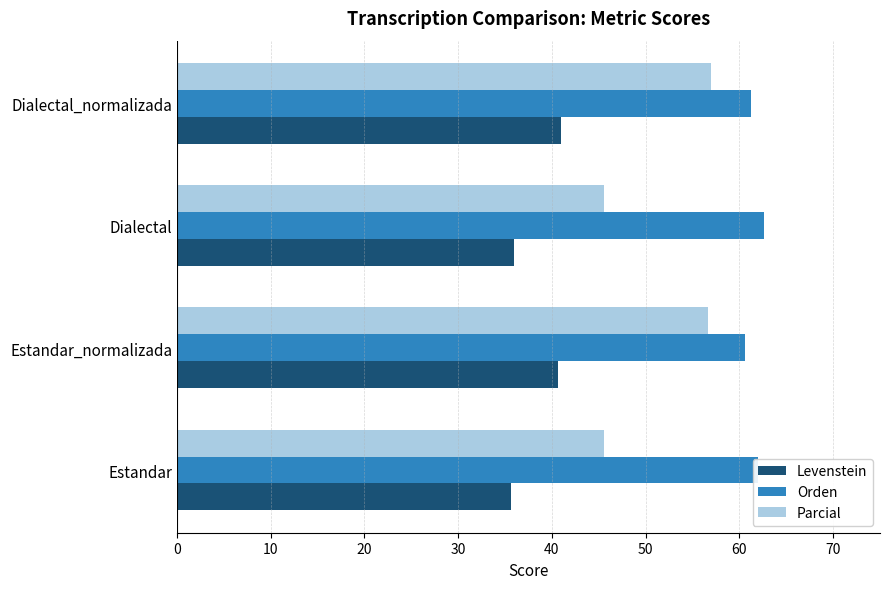

What are all the series names shown in the legend?

Levenstein, Orden, Parcial